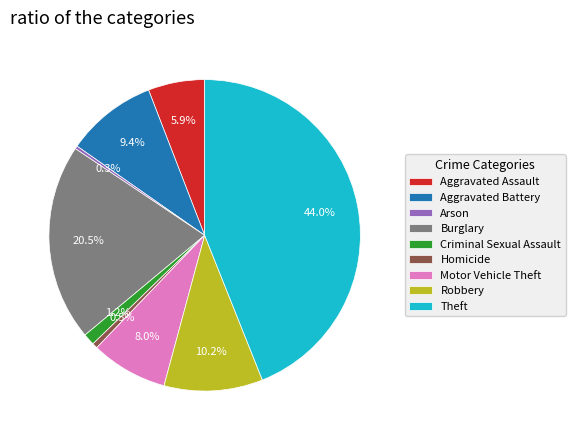

Combined, what portion of the pie is Criminal Sexual Assault and Aggravated Battery?

10.6%